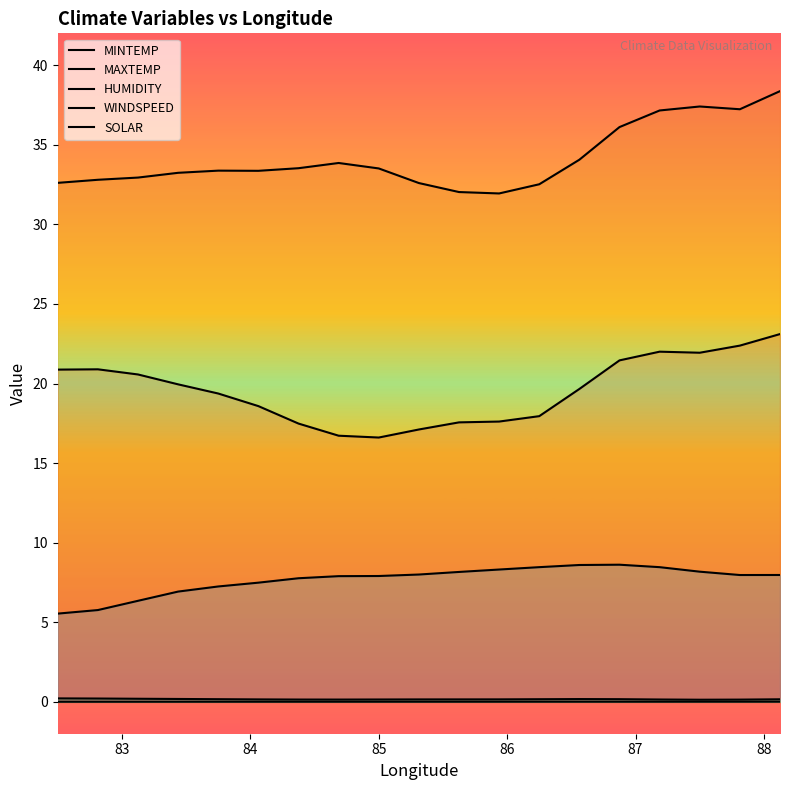

What is the greatest value displayed?

38.4